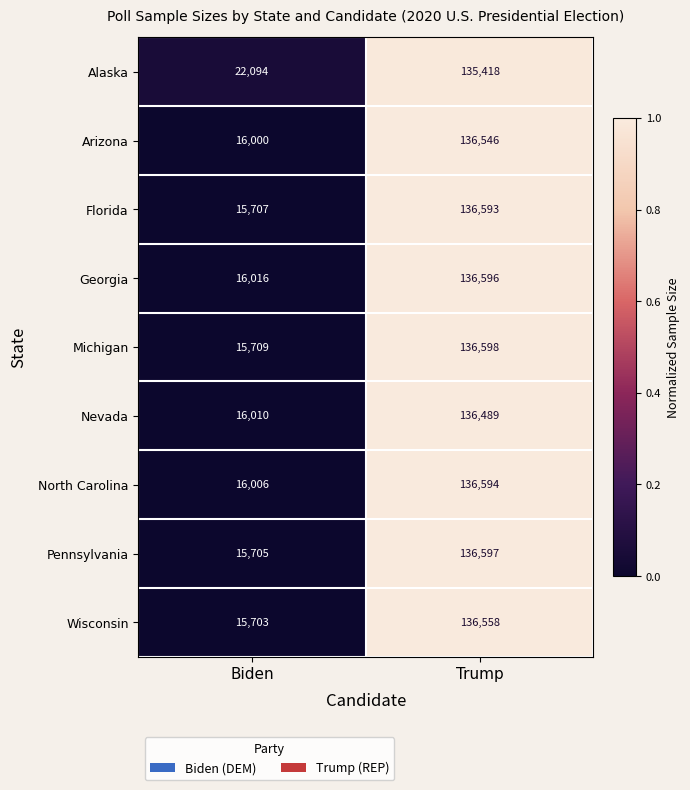

What is the average value of the Nevada series?

76250